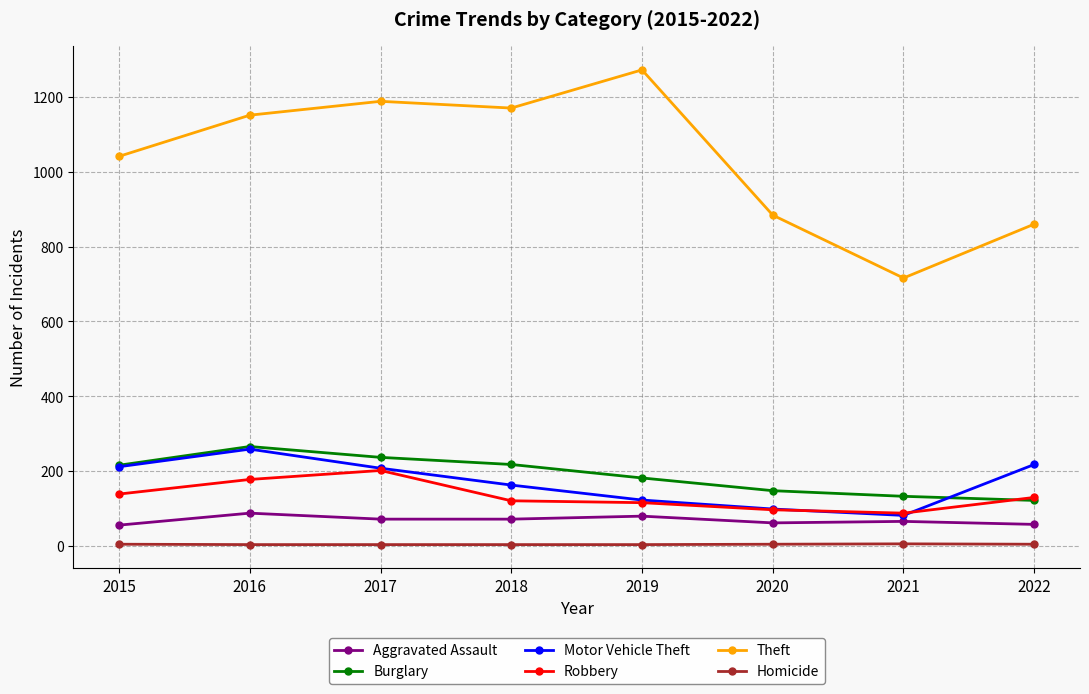

What is the minimum value shown in the chart?

4